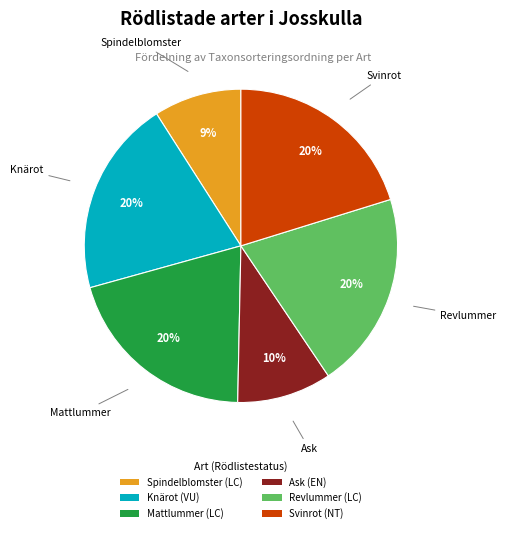

True or false: Ask accounts for 22% of the total.

False